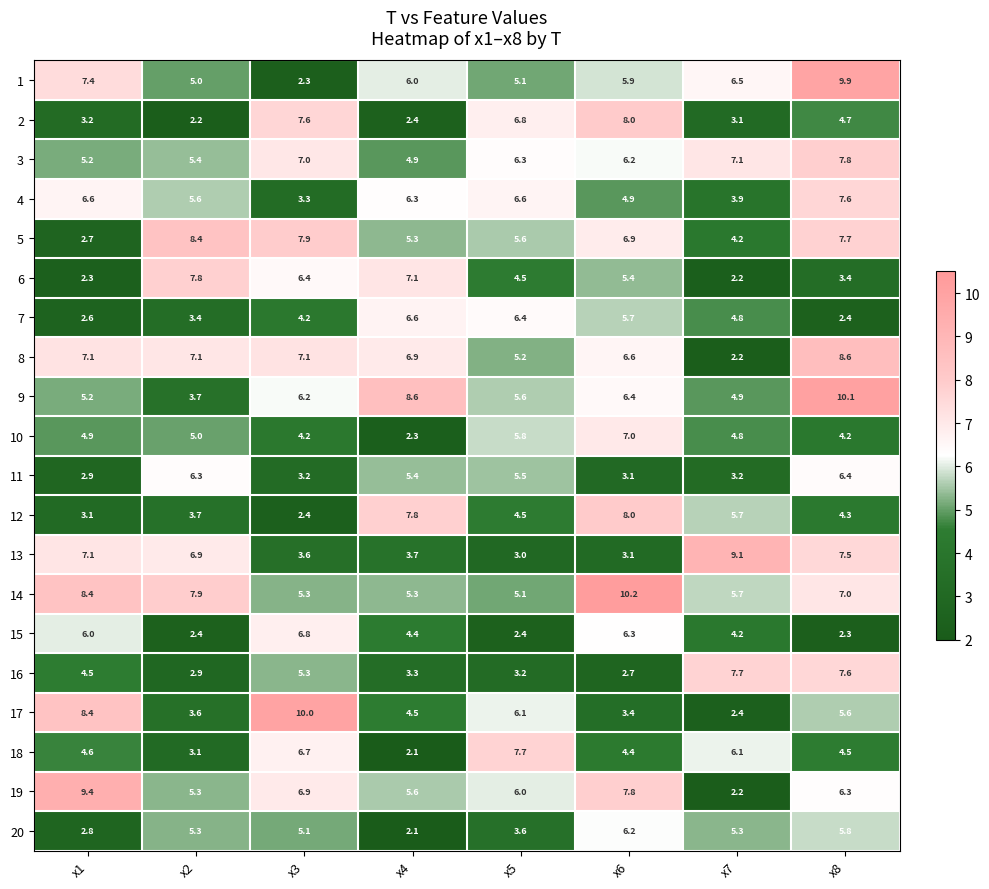

What is the sum of all 7 values?

36.1